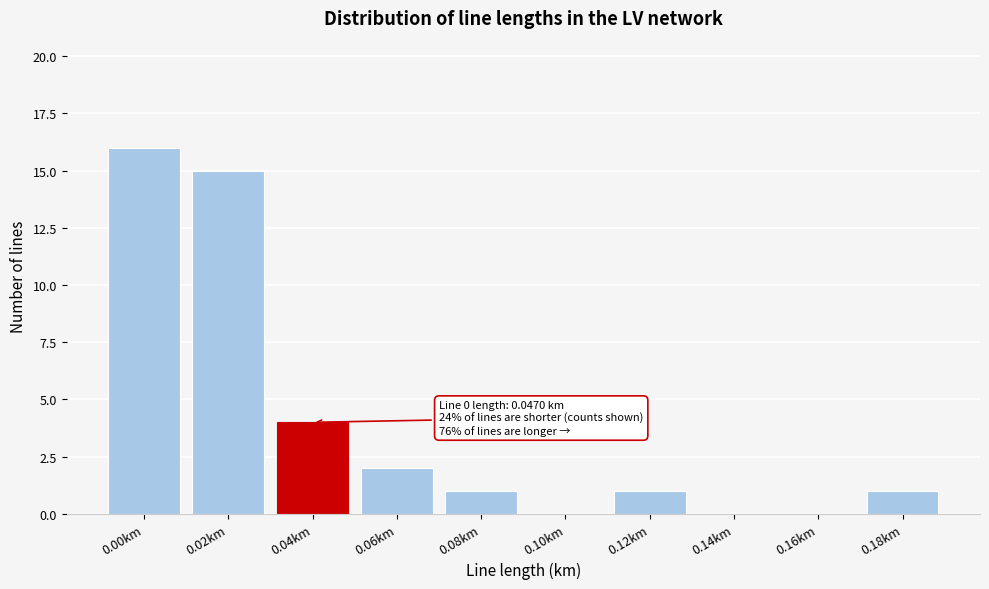

Reading left to right, list all the values displayed in this chart.

0.00km=16	0.02km=15	0.04km=4	0.06km=2	0.08km=1	0.10km=0	0.12km=1	0.14km=0	0.16km=0	0.18km=1